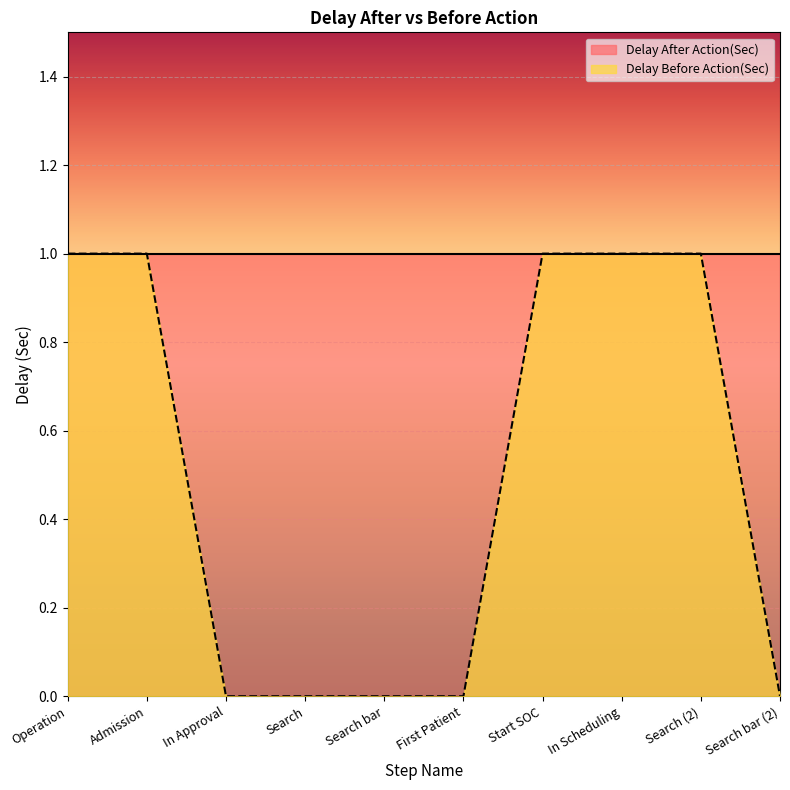

True or false: there are more than 1 points higher than both neighbors.

False